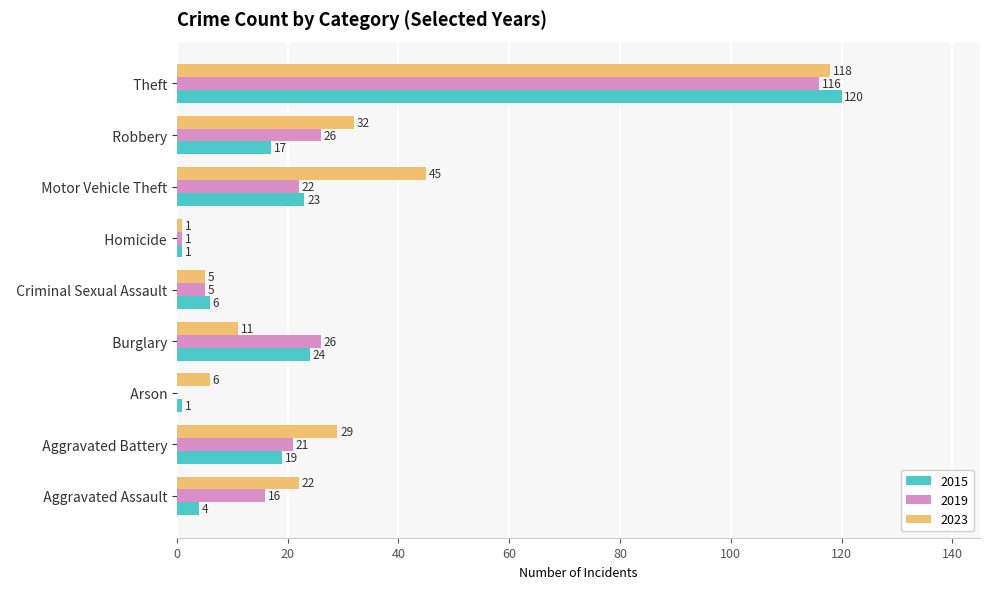

What is the maximum value shown in the chart?

120